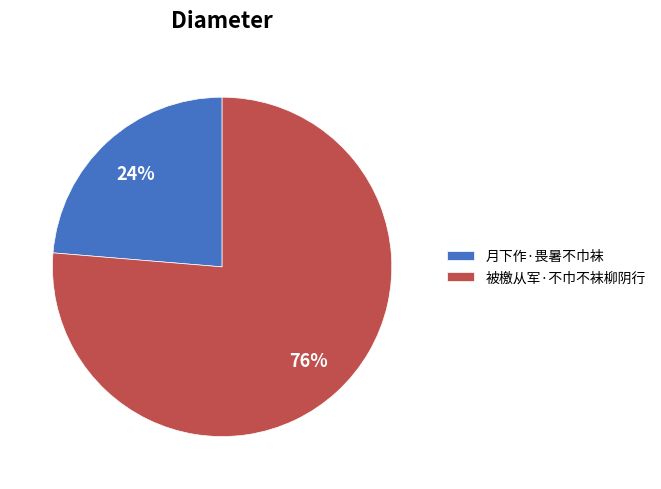

Count the number of slices in the pie.

2